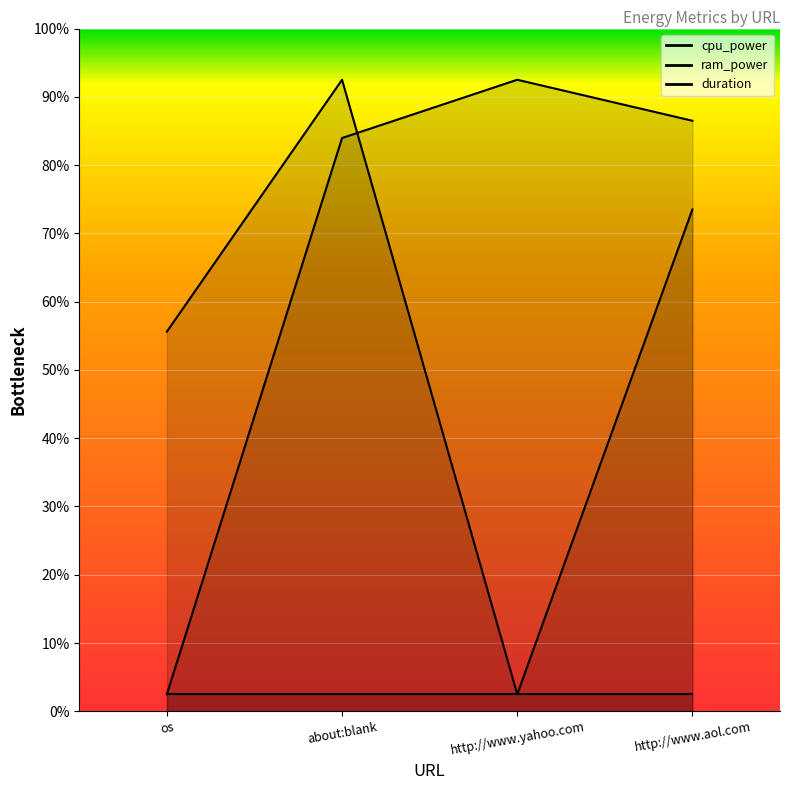

What is the maximum value for duration?

18.5